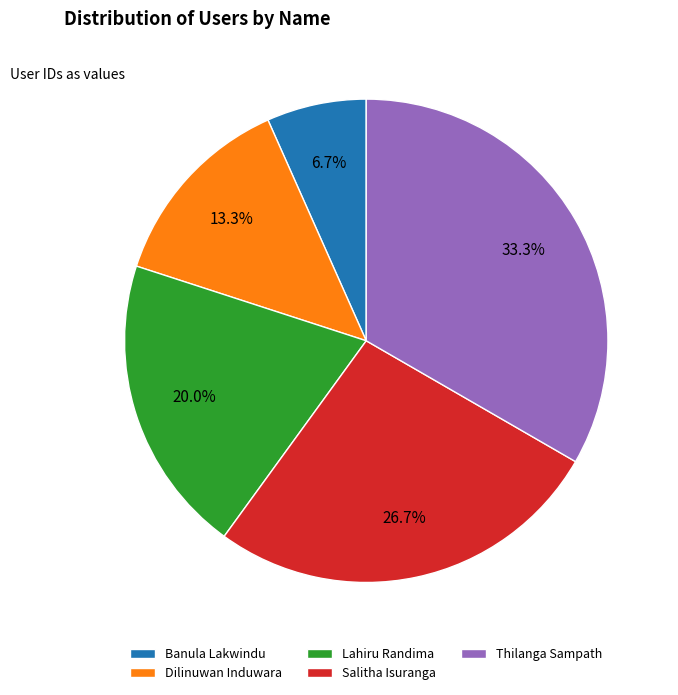

Which has a higher value, Lahiru Randima or Thilanga Sampath?

Thilanga Sampath